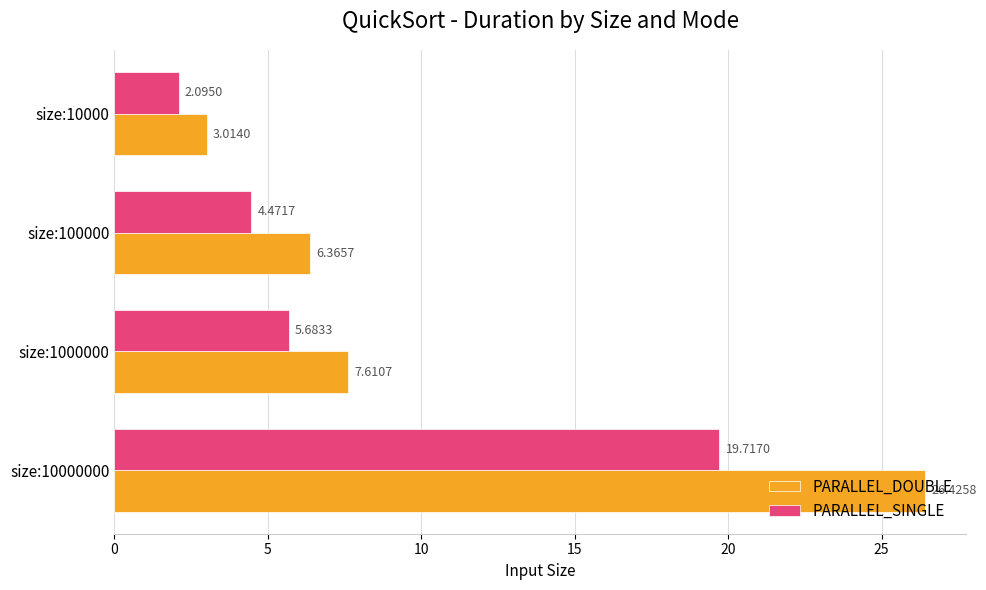

Is the value of PARALLEL_SINGLE at size:10000 greater than the value of PARALLEL_DOUBLE at size:10000000?

No